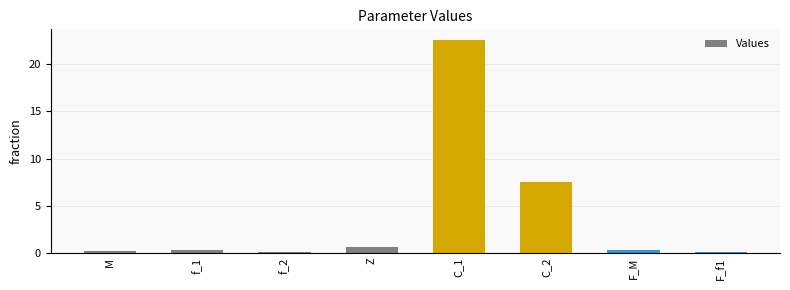

What is the difference between the maximum and minimum values?

22.5